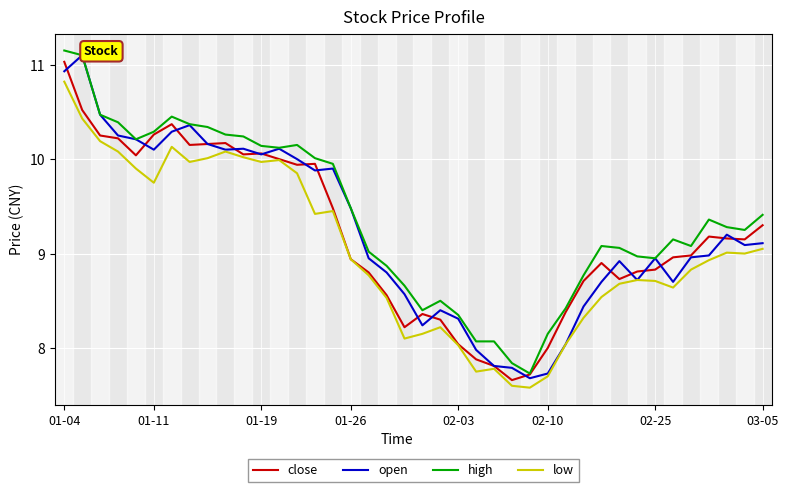

True or false: high and low intersect in this chart.

False